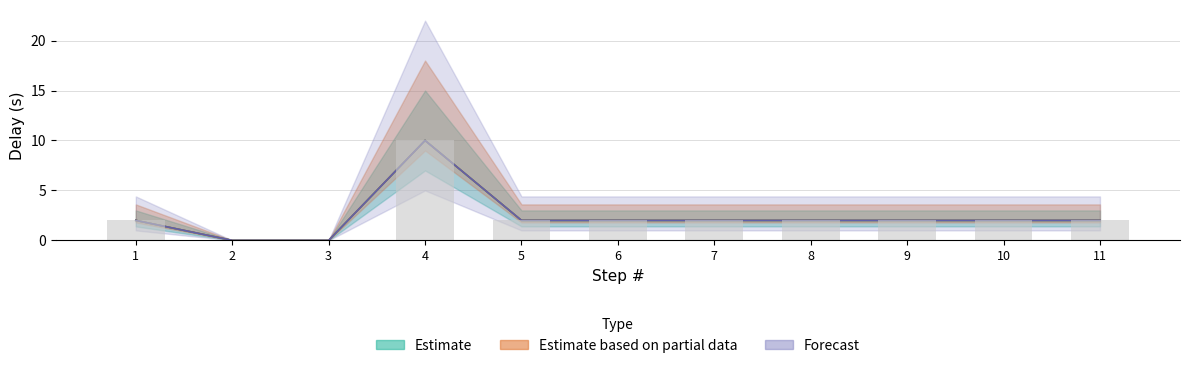

At how many categories does at least one series exceed 0?

9